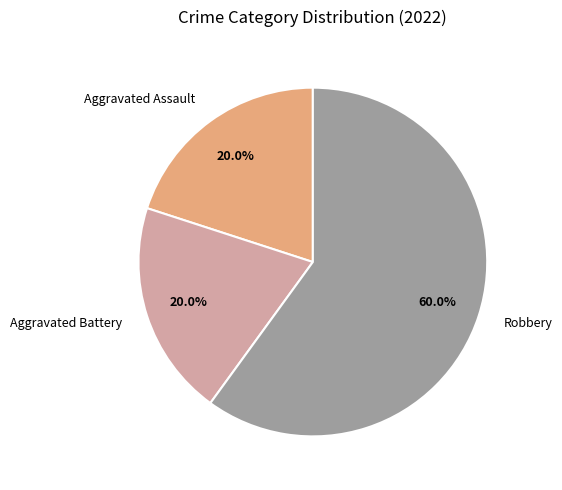

What portion of the pie excludes Aggravated Assault?

80.0%